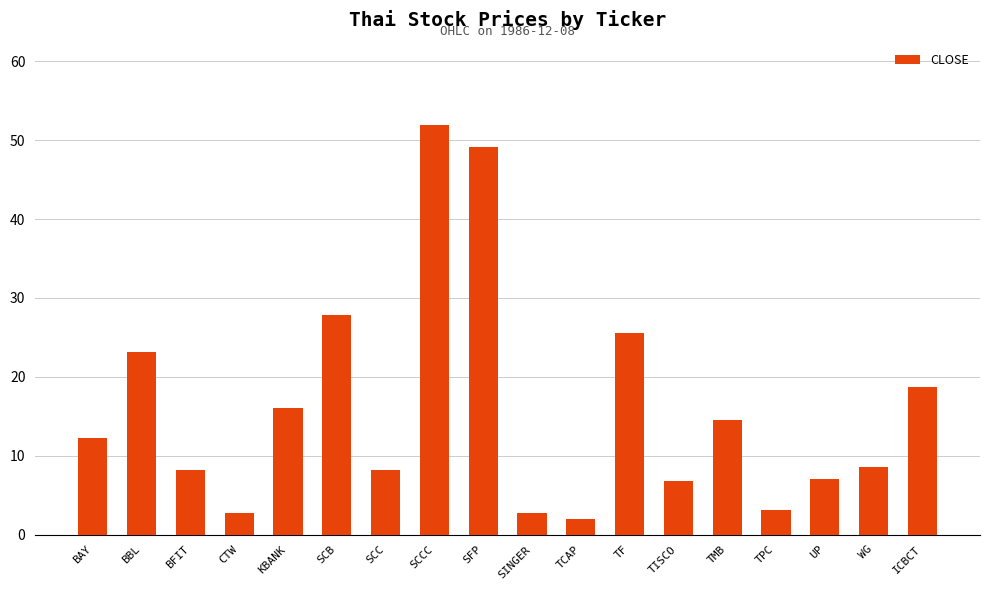

How many data points are less than 12?

9